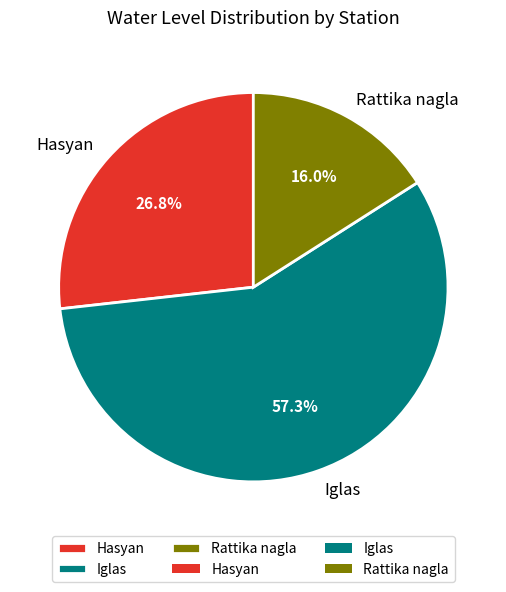

Between Rattika nagla and Hasyan, which is larger?

Hasyan